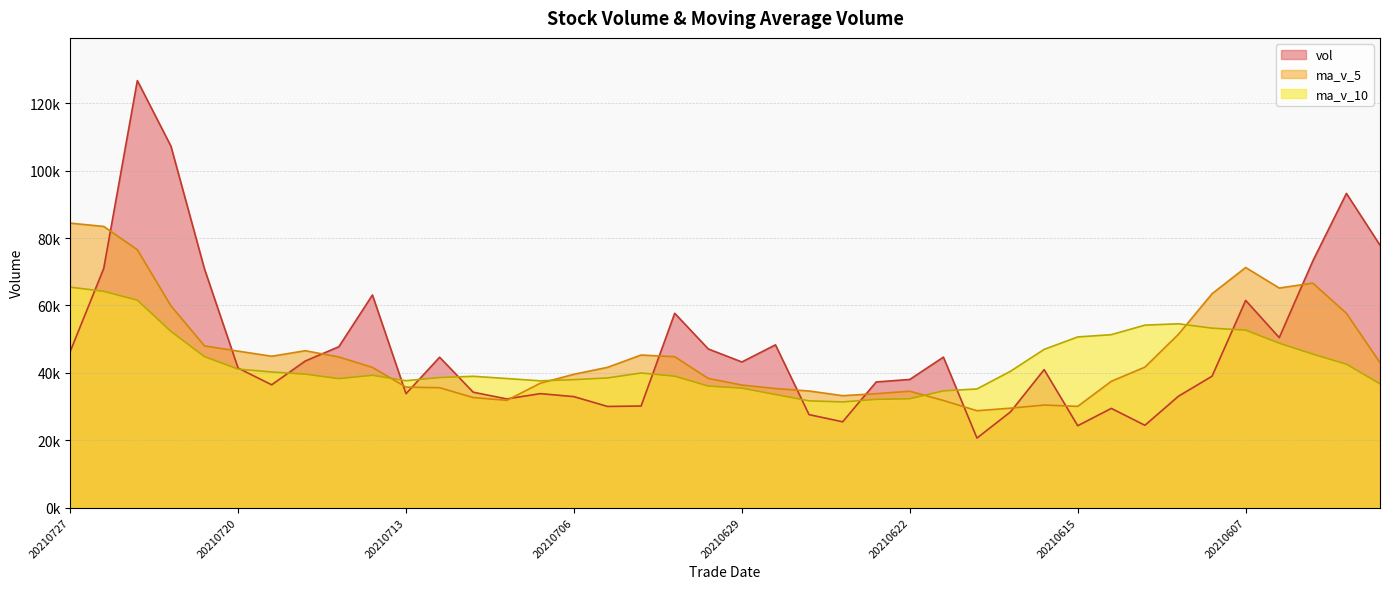

Reading left to right, list all the values displayed in this chart.

vol: 46287.4	71024.4	126764.7	107304.6	70821.4	41410.0	36446.0	43506.8	47752.4	63108.7	33803.1	44635.9	34251.6	32253.0	33829.7	32929.7	30017.3	30144.3	57679.8	47087.1	43220.0	48308.2	27597.5	25459.5	37290.6	38032.9	44664.2	20629.6	28425.1	40953.4	24295.0	29442.3	24426.3	33058.1	39006.4	61507.4	50454.0	73224.3	93268.8	77888.1
ma_v_5: 84440.5	83465.0	76549.3	59897.8	47987.3	46444.8	44923.4	46561.4	44710.3	41610.5	35754.7	35580.0	32656.3	31834.8	36920.1	39571.6	41629.7	45287.9	44778.5	38334.4	36375.1	35337.7	34608.9	33215.4	33808.5	34541.0	31793.5	28749.1	29508.4	30435.0	30045.6	37488.1	41690.4	51450.0	63492.2	71268.5	65176.6	66630.7	57673.3	43029.7
ma_v_10: 65442.6	64194.2	61555.4	52304.1	44798.9	41099.7	40251.7	39608.8	38272.6	39265.3	37663.1	38604.8	38972.1	38306.7	37627.3	37973.4	38483.7	39948.4	38996.9	36071.5	35458.1	33565.6	31679.0	31361.9	32121.7	32293.3	34640.8	35219.8	40479.2	46963.6	50657.1	51332.4	54160.6	54561.6	53260.9	52672.2	48783.5	45552.7	42566.0	36737.2